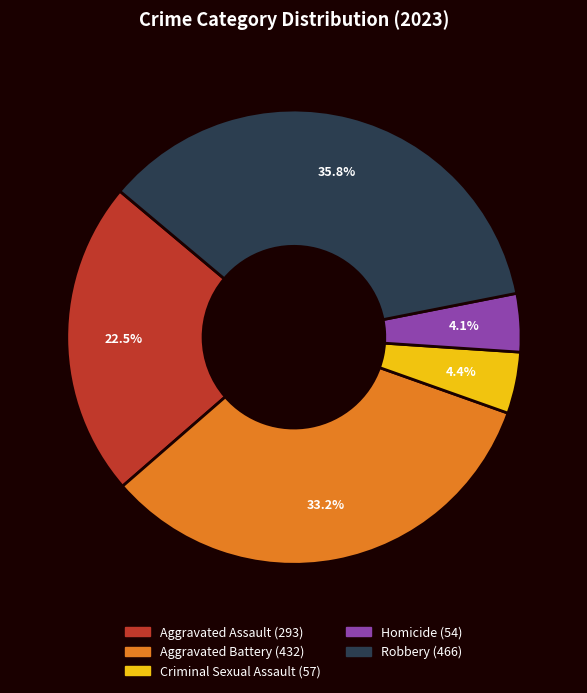

To the nearest percent, what is the average slice percentage?

20%